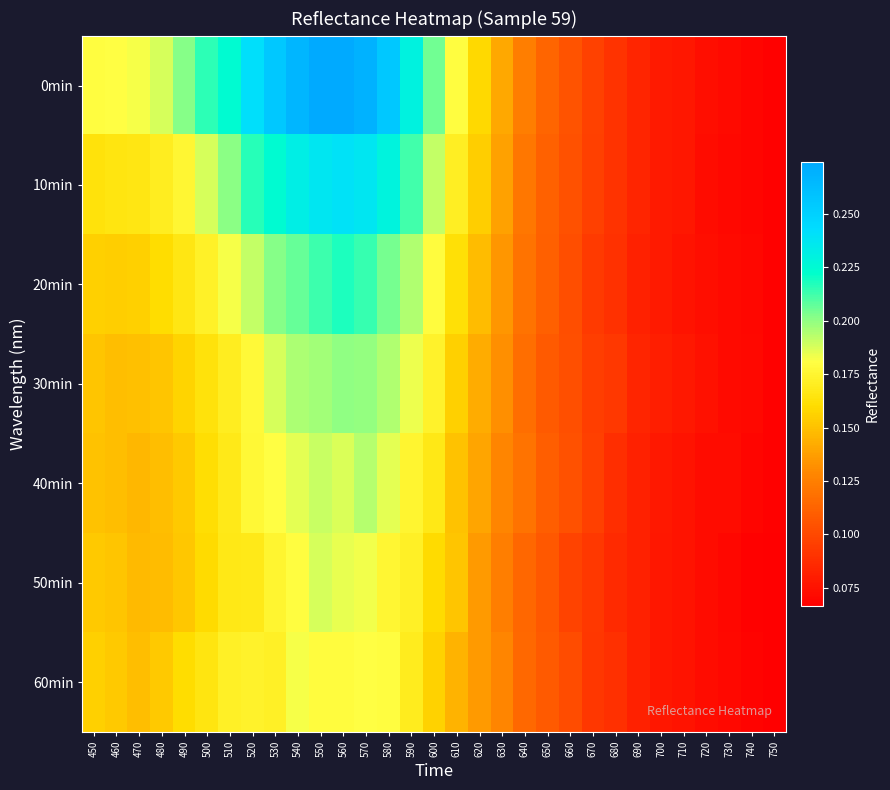

At how many categories does at least one series exceed 0?

31